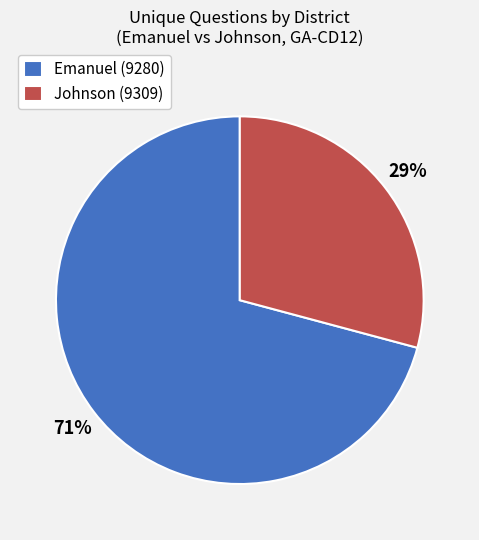

To the nearest percent, what is the combined percentage of Johnson (9309) and Emanuel (9280)?

100%